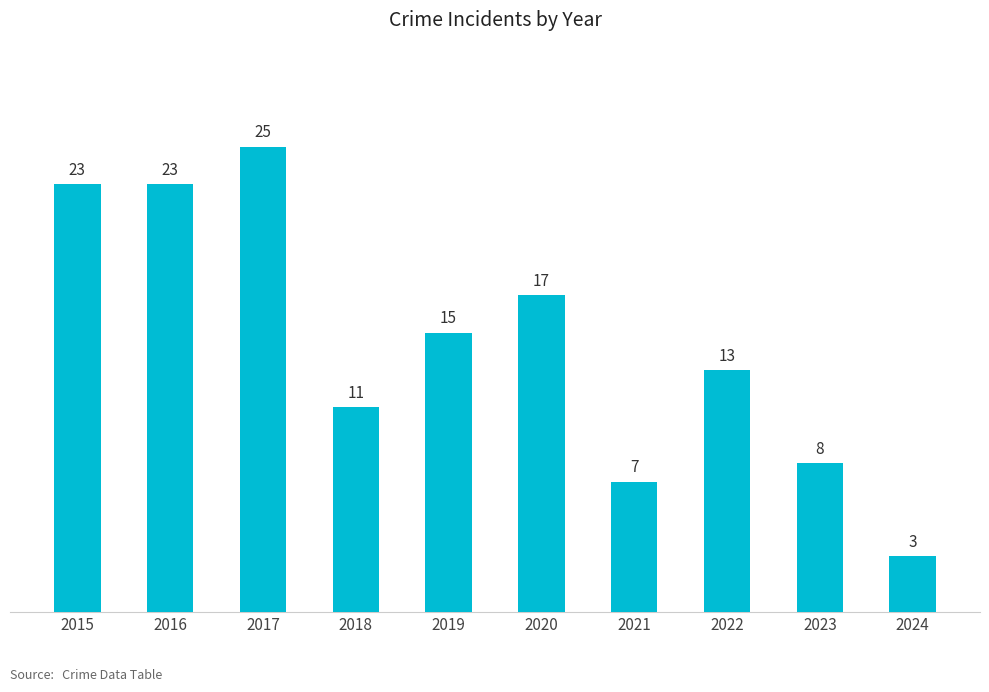

Which label corresponds to the smallest value in the chart?

2024